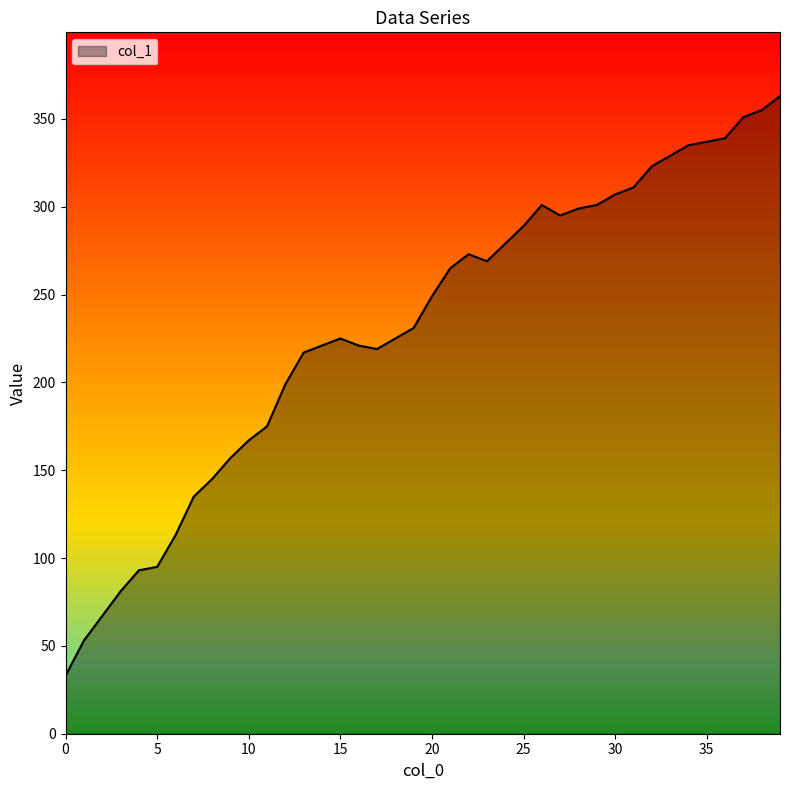

What is the greatest value displayed?

363